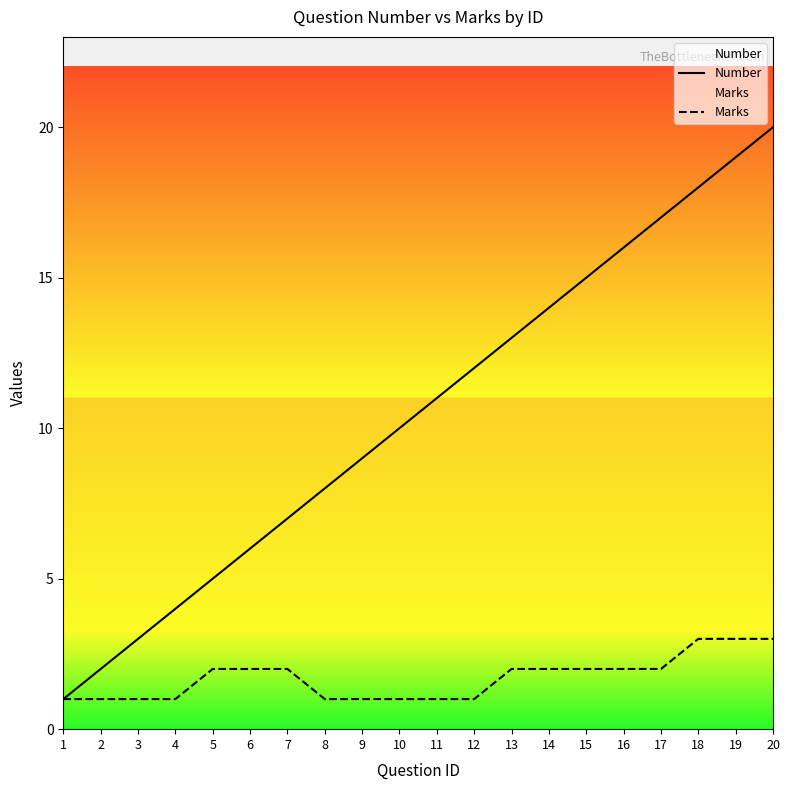

How many values in the Number series are below 11?

10